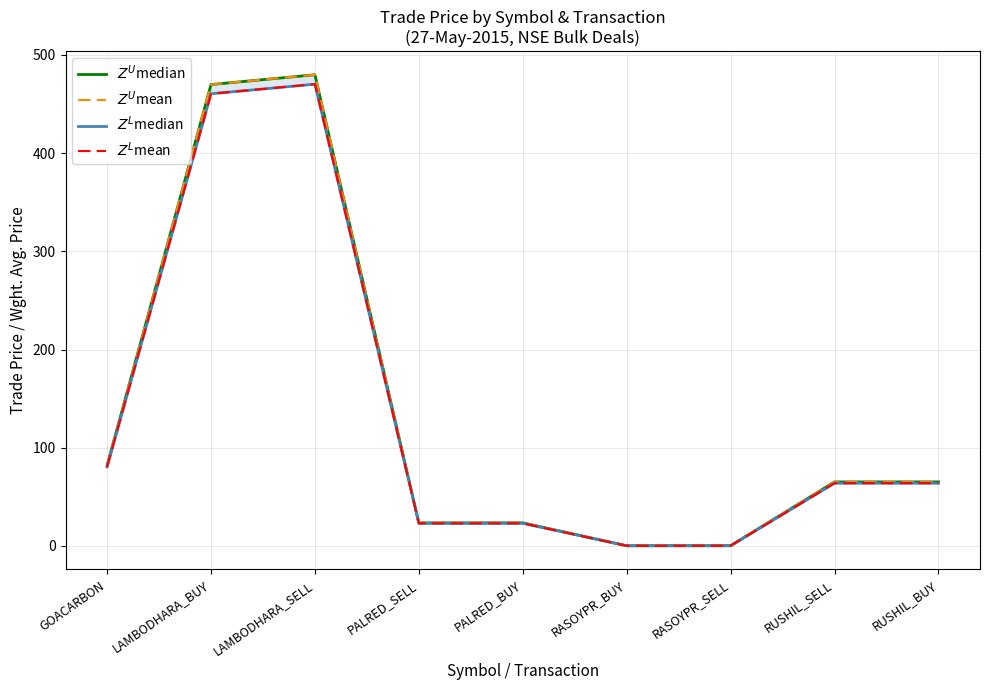

At GOACARBON, list the series in order from smallest to largest.

$Z^L$median, $Z^L$mean, $Z^U$median, $Z^U$mean